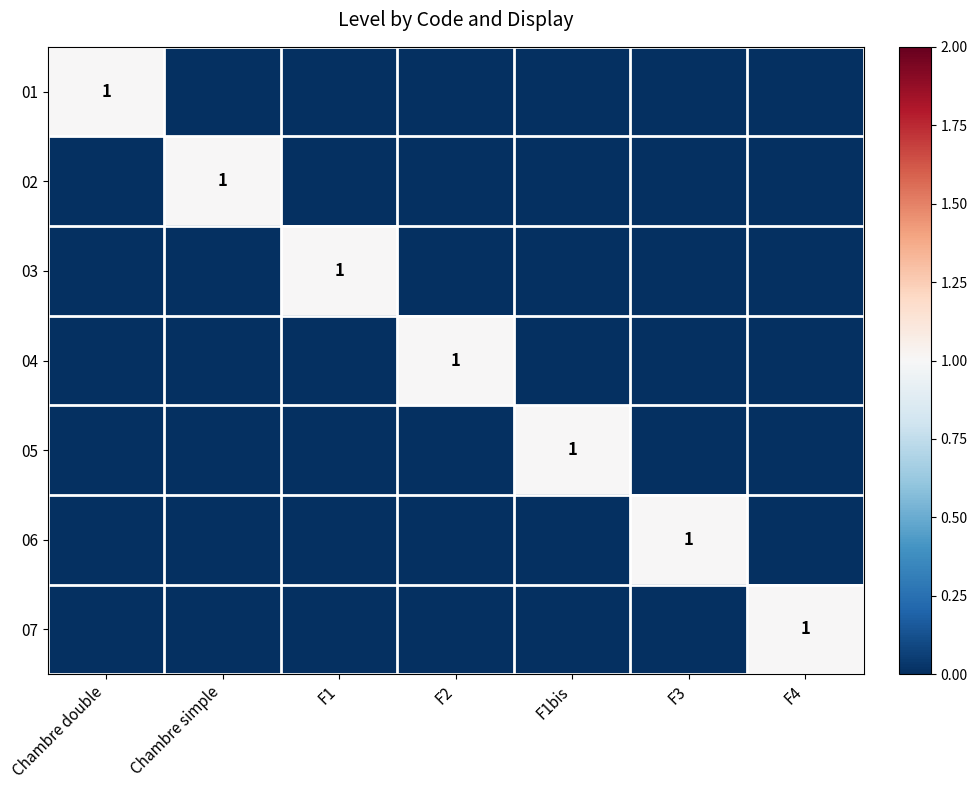

Is it true that 05 equals 1 at F1bis?

True